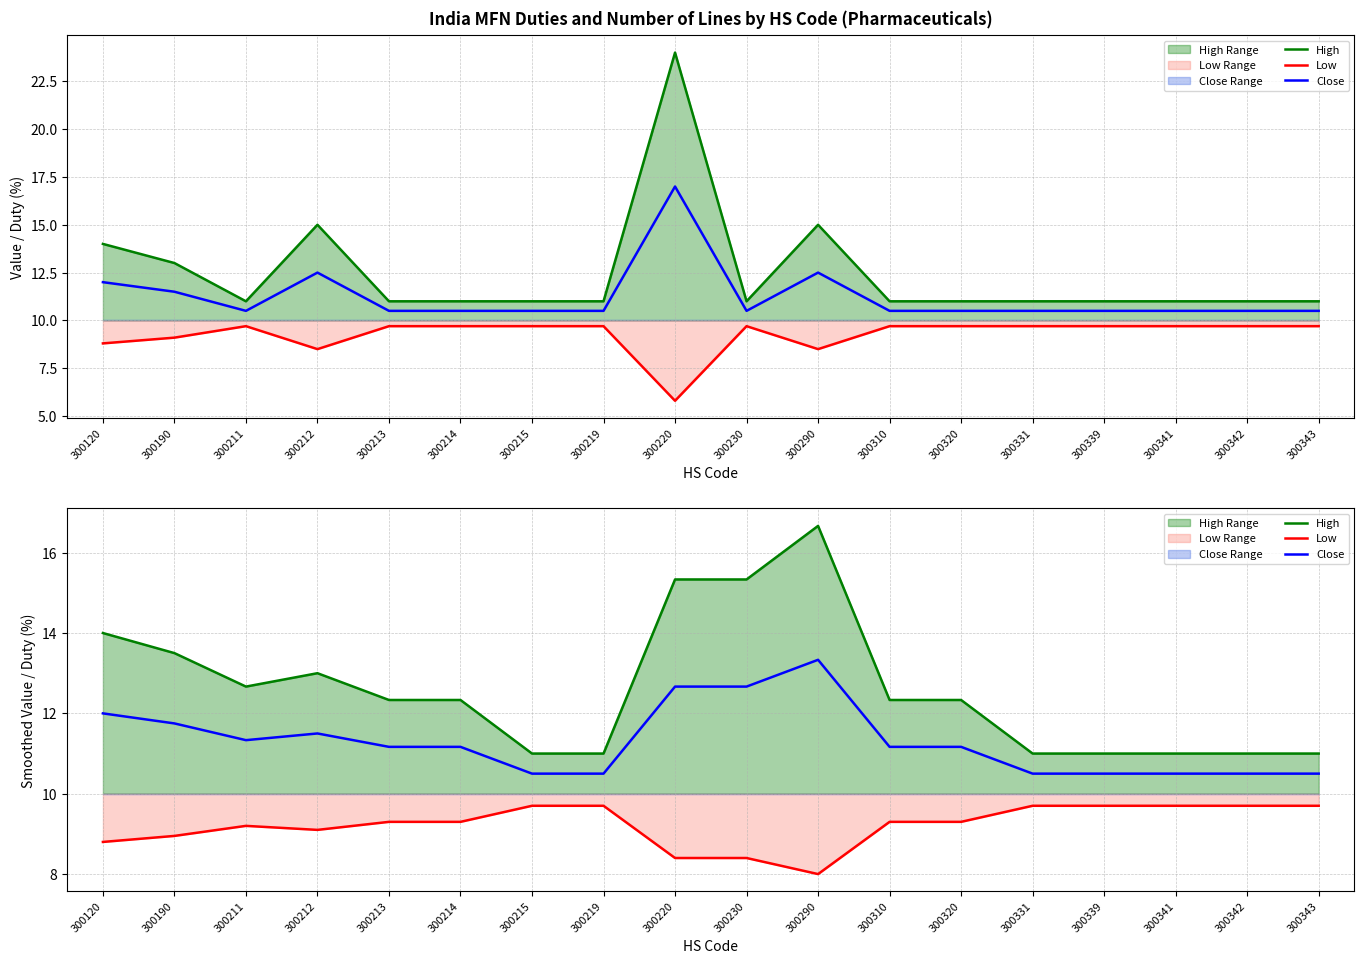

At how many categories does at least one series exceed 16?

1